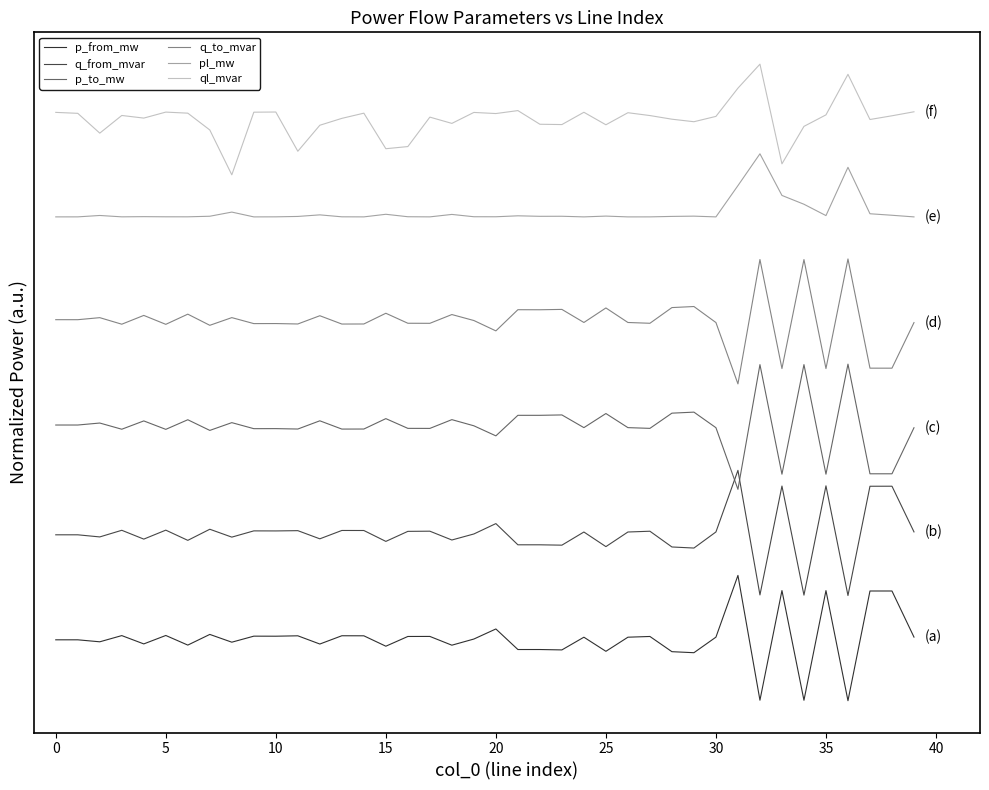

True or false: pl_mw has more than 0 points higher than both neighbors.

True